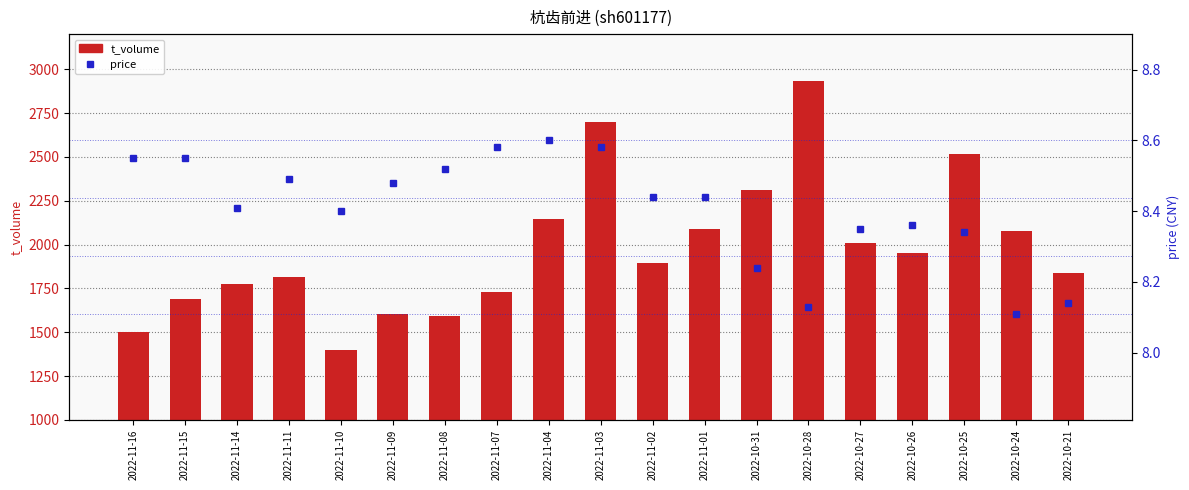

Count the number of data series in this chart.

2